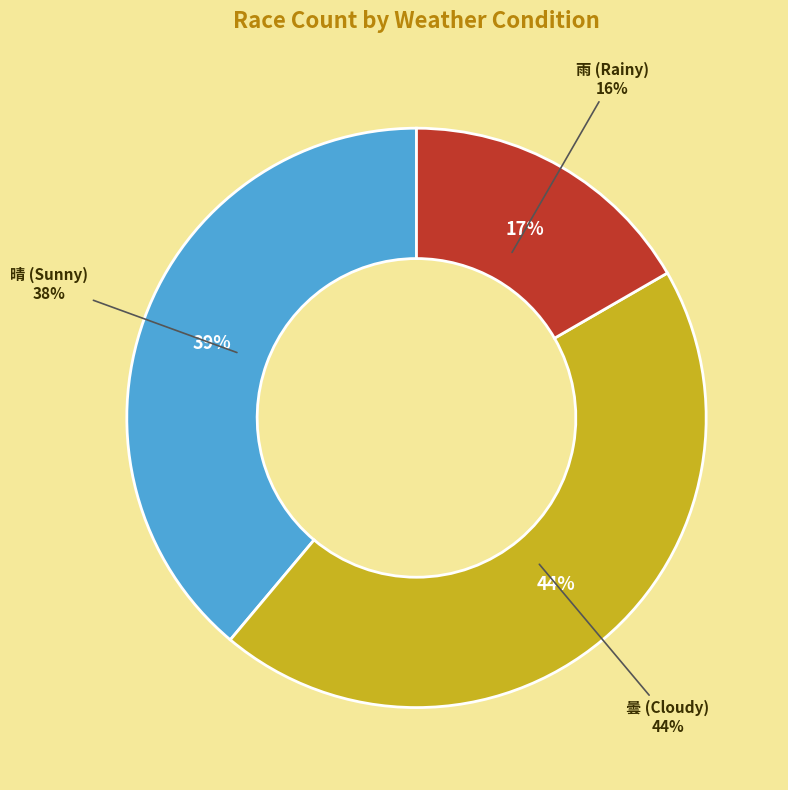

What is the change in value from 曇 to 雨?

-5